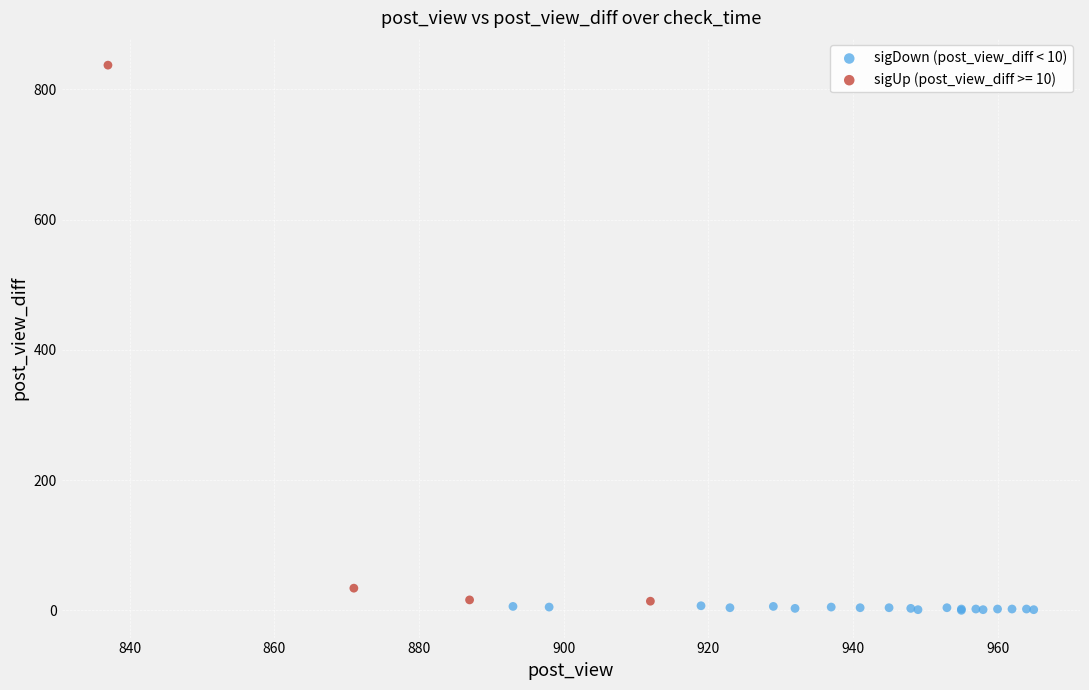

Which series reaches the maximum Y coordinate?

sigUp (post_view_diff >= 10)